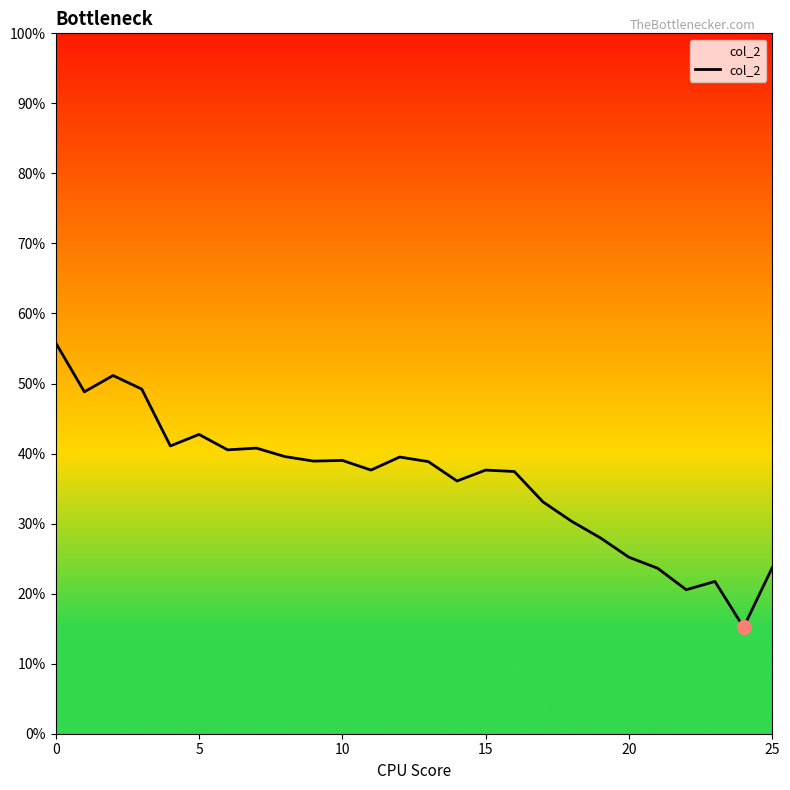

How many points are higher than both their immediate neighbors (excluding endpoints)?

7